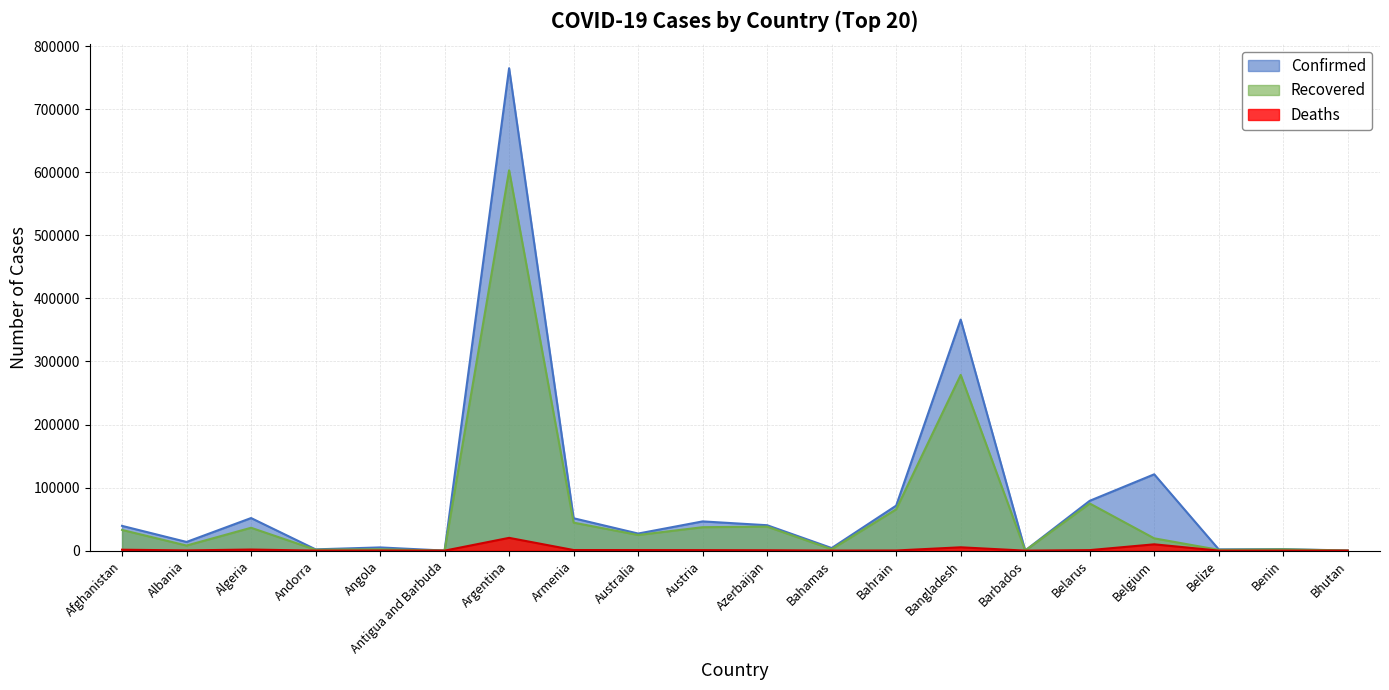

Rank the series by their maximum value, from lowest to highest.

Deaths, Recovered, Confirmed